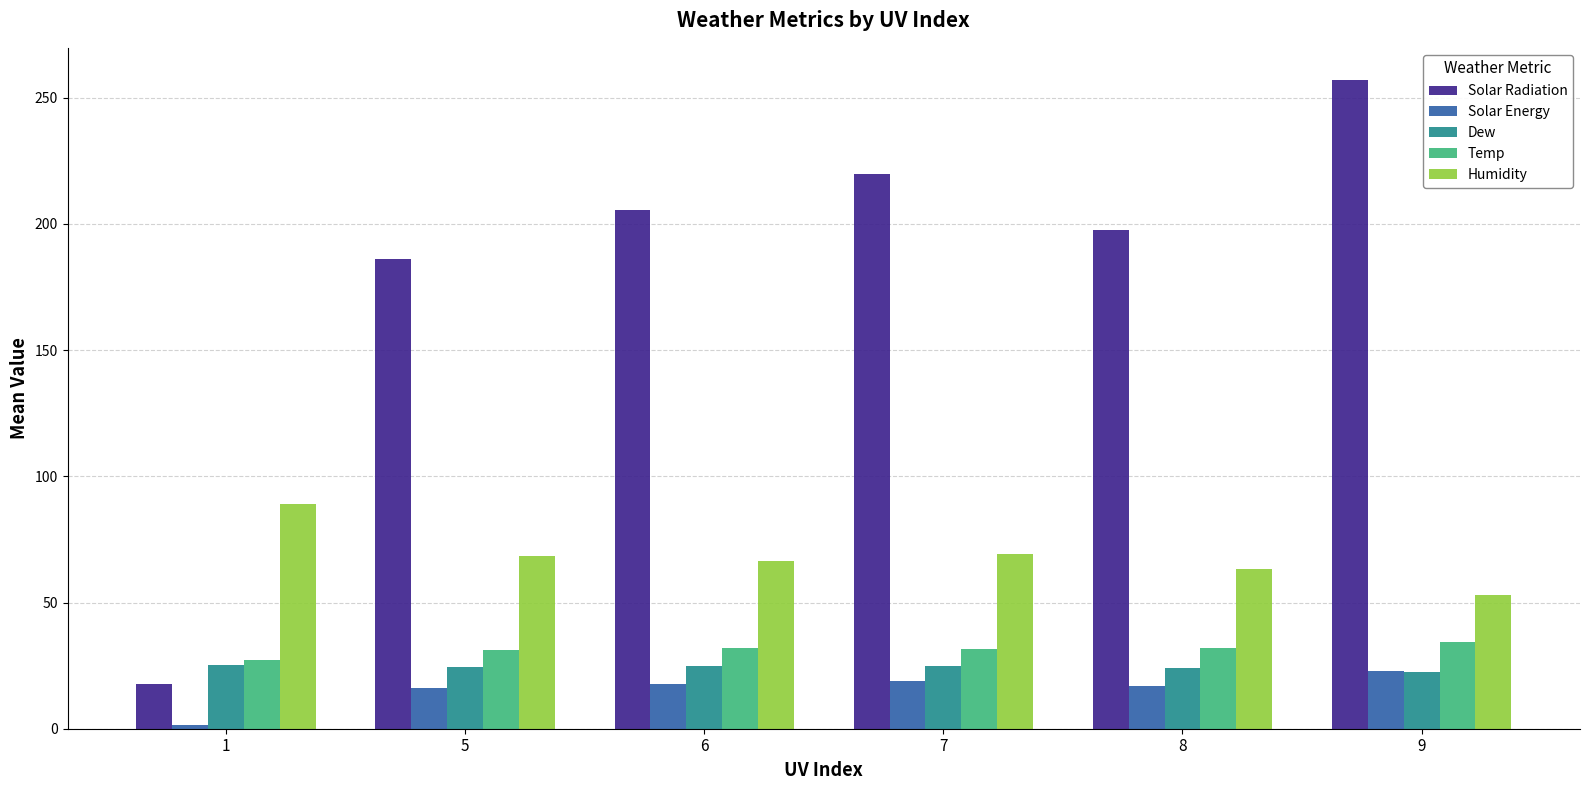

What is the smallest value displayed?

1.4